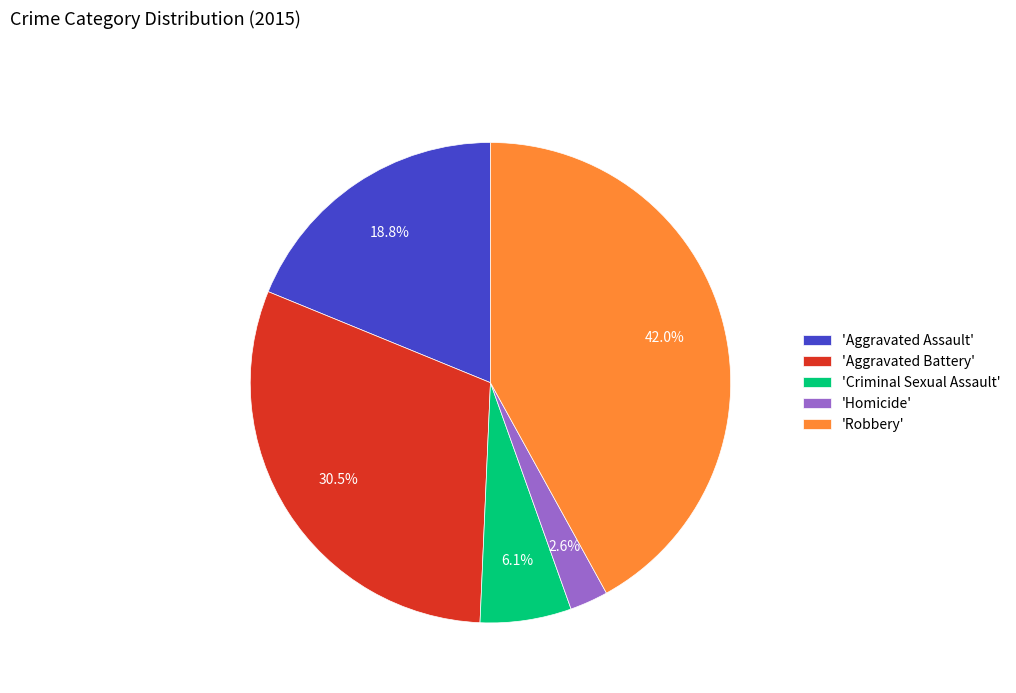

Which slice is the largest?

'Robbery'